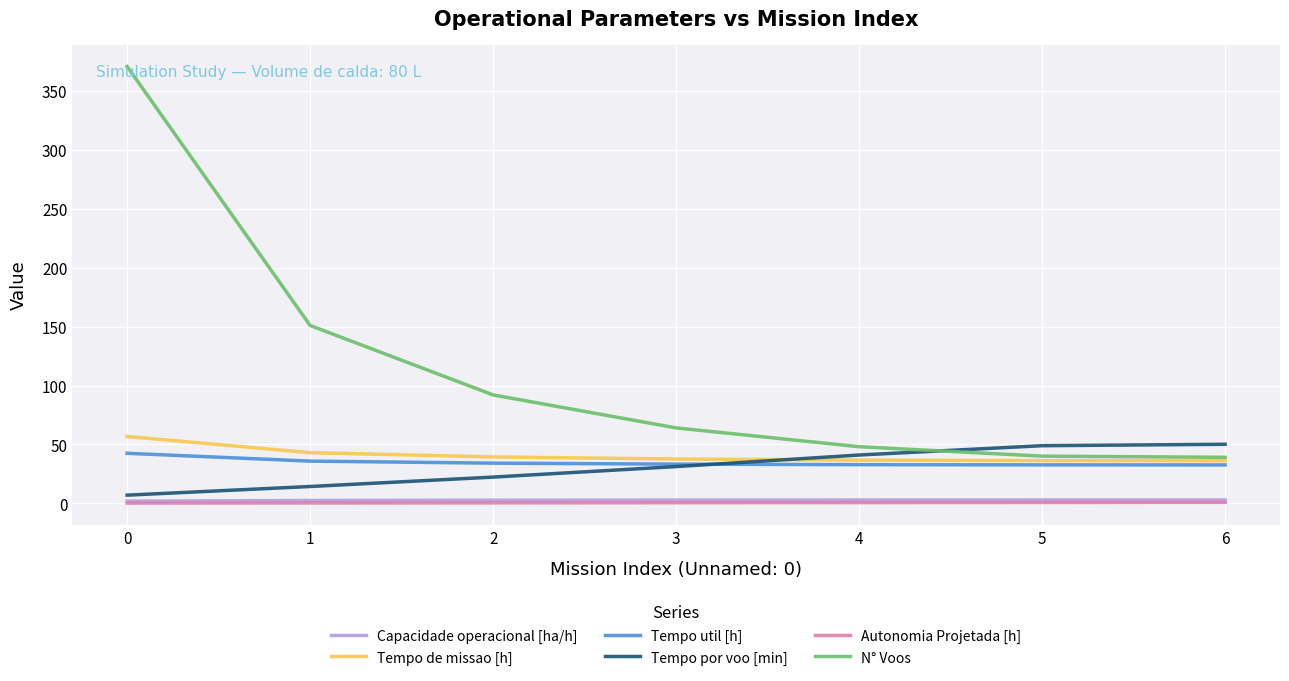

What is the highest value of the Tempo por voo [min] series?

50.1